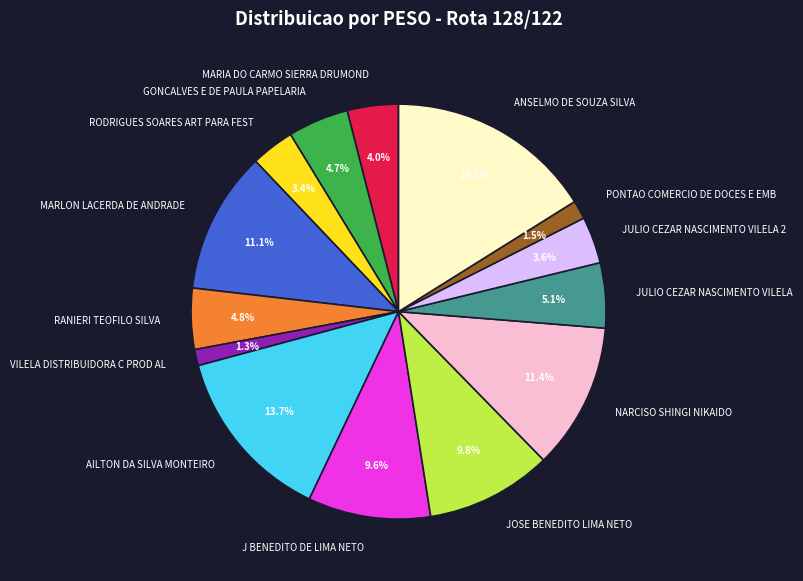

To the nearest percent, what percentage of the pie is MARLON LACERDA DE ANDRADE?

11%